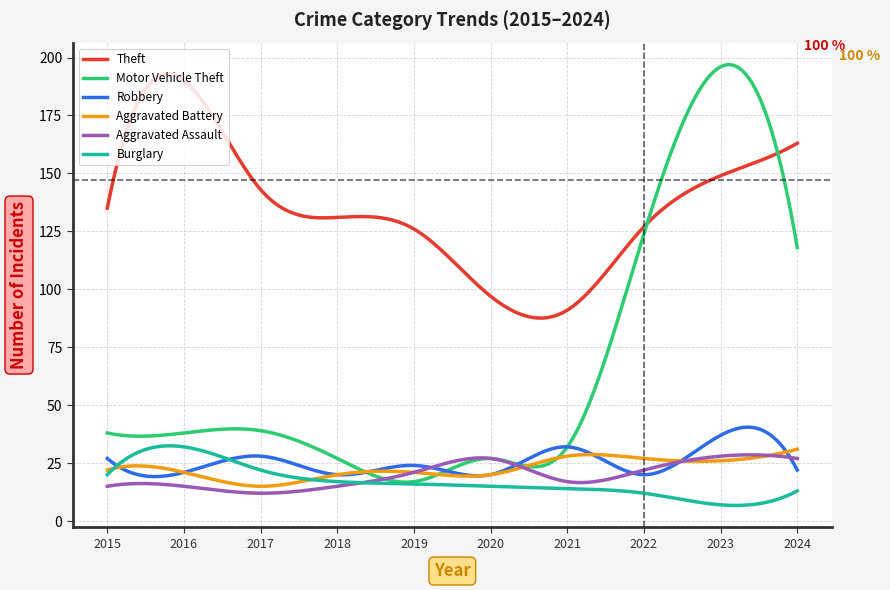

What is the smallest value displayed?

6.7